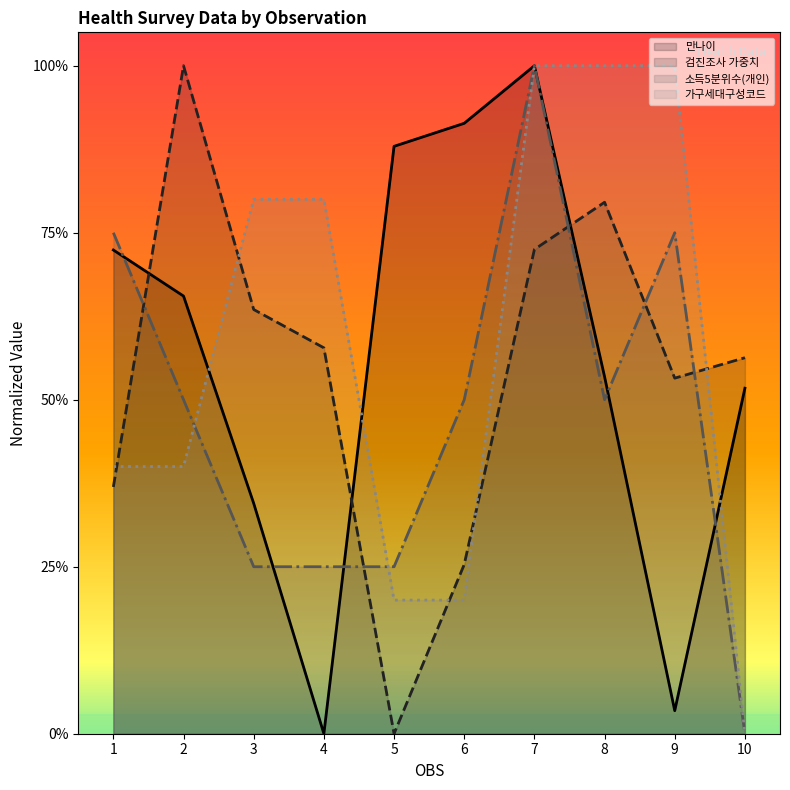

Which series has the largest range (max minus min)?

소득5분위수(개인)